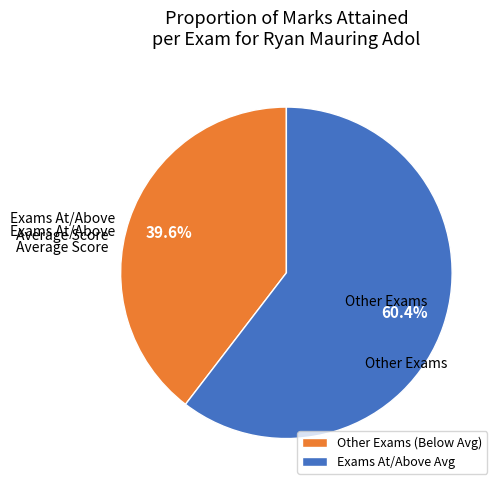

Which category has the smallest portion of the pie?

Other Exams (Below Avg)